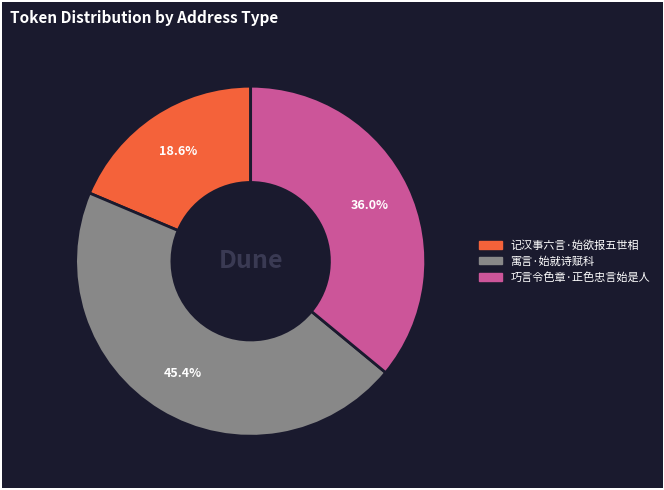

To the nearest percent, what portion does 寓言·始就诗赋科 represent?

45%